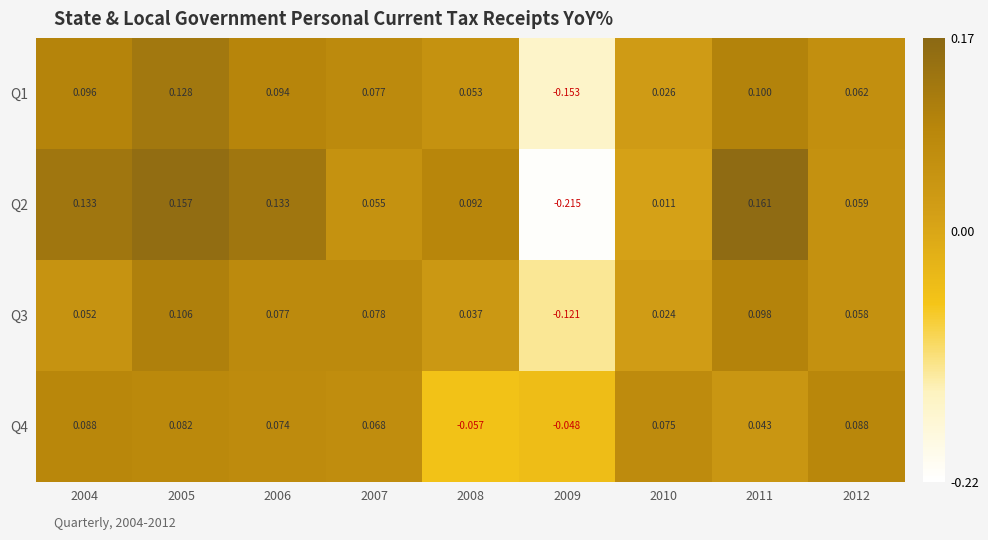

At which category does the chart reach its minimum across all series?

2009